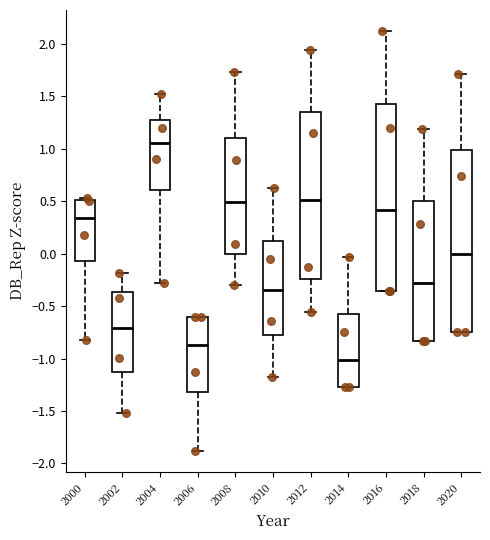

Reading left to right, transcribe this box plot: for each box, give where its median line is, the range the box spans, and where its two whiskers end, as read against the y-axis. The values are not printed on the chart, so give them approximately, as read against the axis.

2000: median 0.35, box -0.05 to 0.50, whiskers -0.80 to 0.55
2002: median -0.70, box -1.10 to -0.35, whiskers -1.50 to -0.20
2004: median 1.05, box 0.60 to 1.30, whiskers -0.30 to 1.50
2006: median -0.85, box -1.30 to -0.60, whiskers -1.90 to -0.60
2008: median 0.50, box 0.00 to 1.10, whiskers -0.30 to 1.75
2010: median -0.35, box -0.80 to 0.10, whiskers -1.20 to 0.60
2012: median 0.50, box -0.25 to 1.35, whiskers -0.55 to 1.95
2014: median -1.00, box -1.30 to -0.55, whiskers -1.30 to -0.05
2016: median 0.40, box -0.35 to 1.45, whiskers -0.35 to 2.10
2018: median -0.30, box -0.85 to 0.50, whiskers -0.85 to 1.20
2020: median 0.00, box -0.75 to 1.00, whiskers -0.75 to 1.70